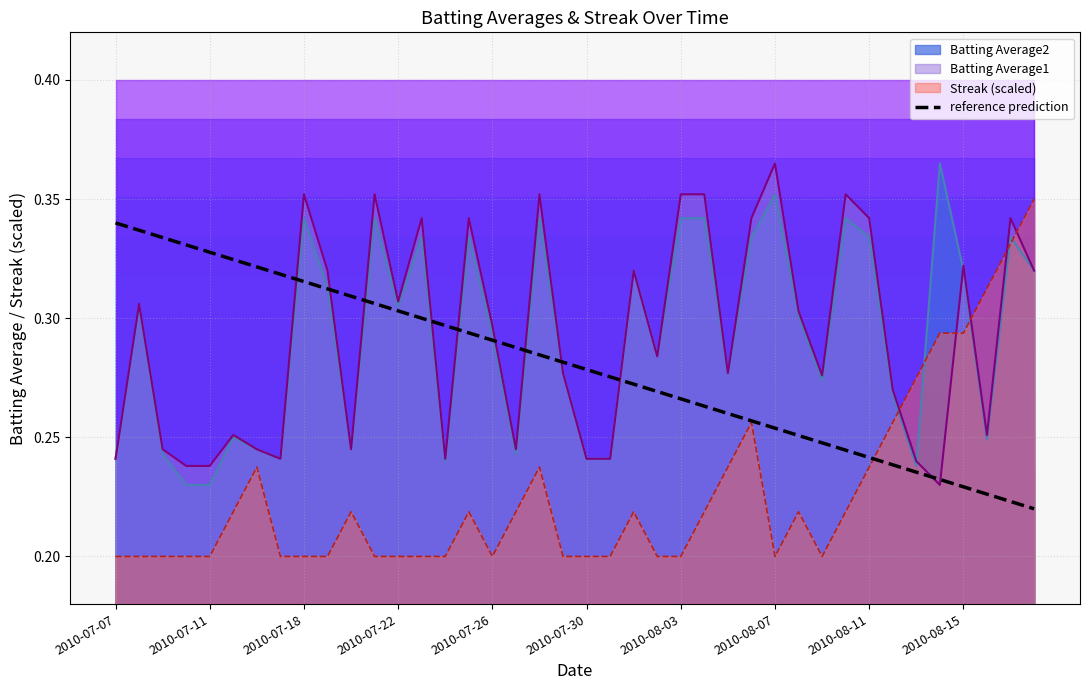

Where is the data nearest to the value 0?

39